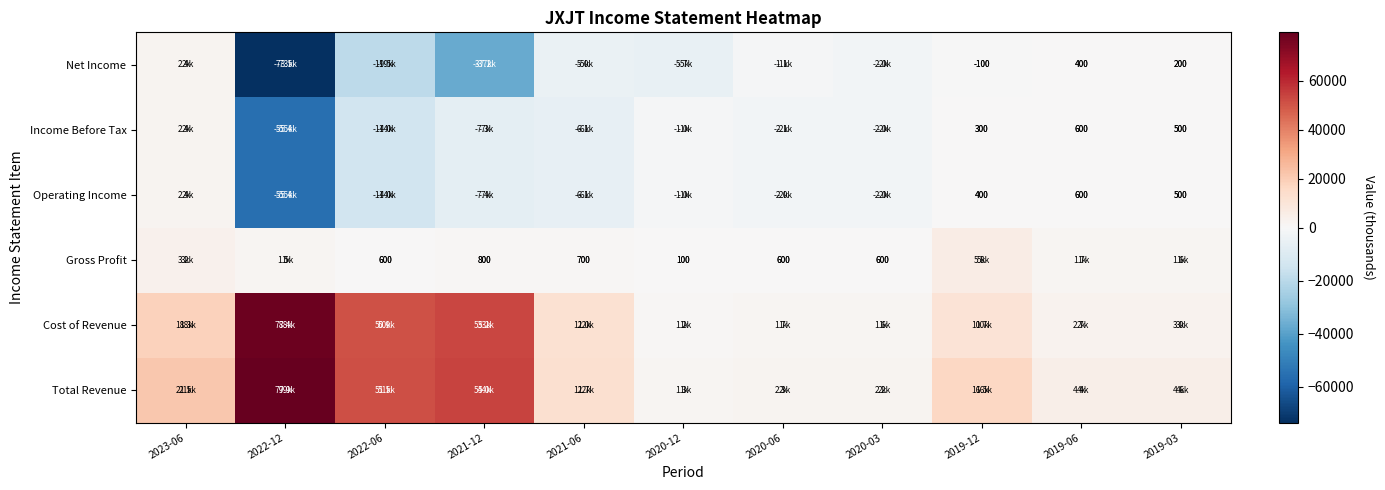

True or false: Operating Income has a value of 400 at 2019-12.

True